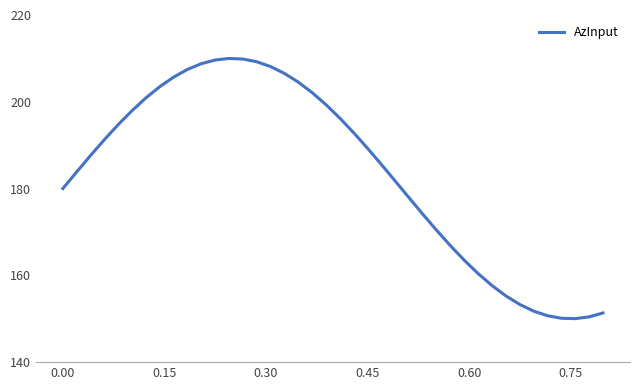

What is the maximum value shown in the chart?

210.0